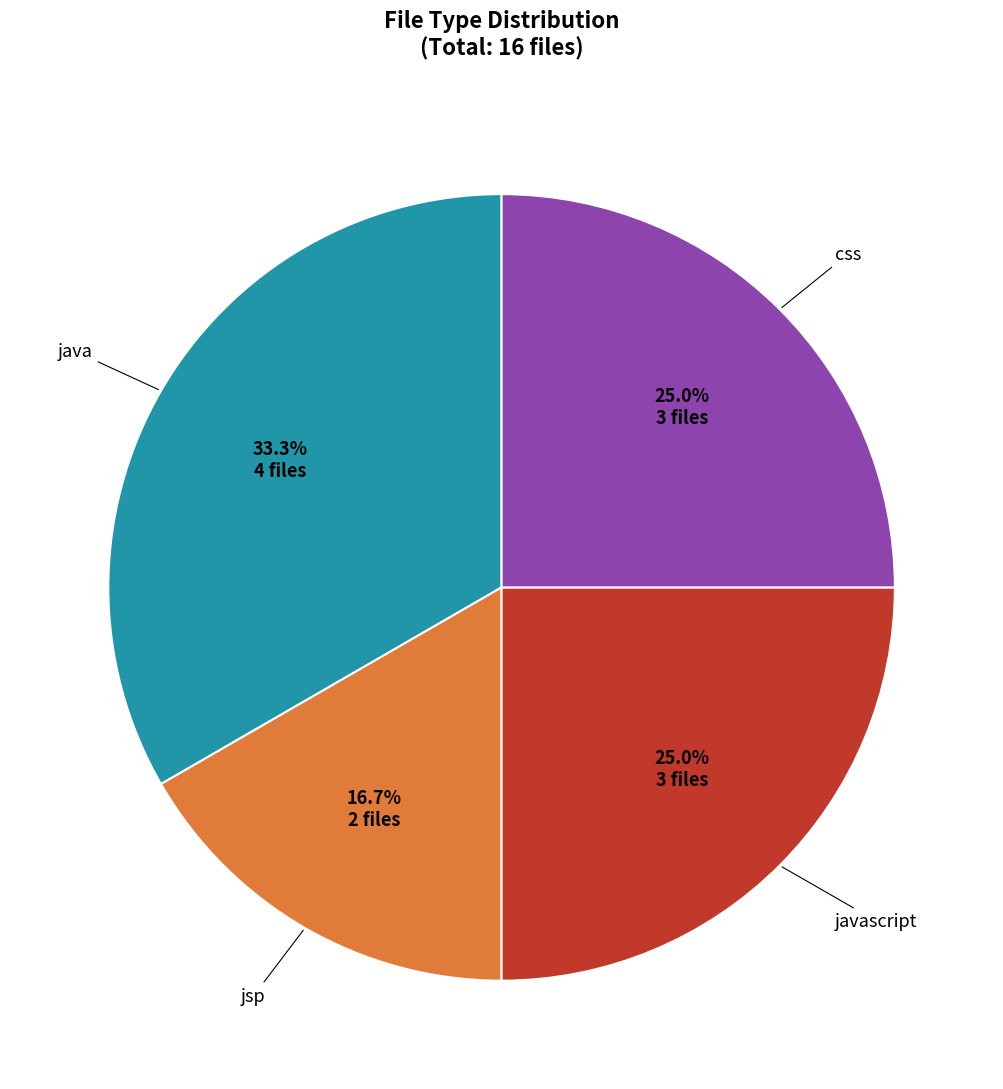

Is there a majority slice in this chart?

No